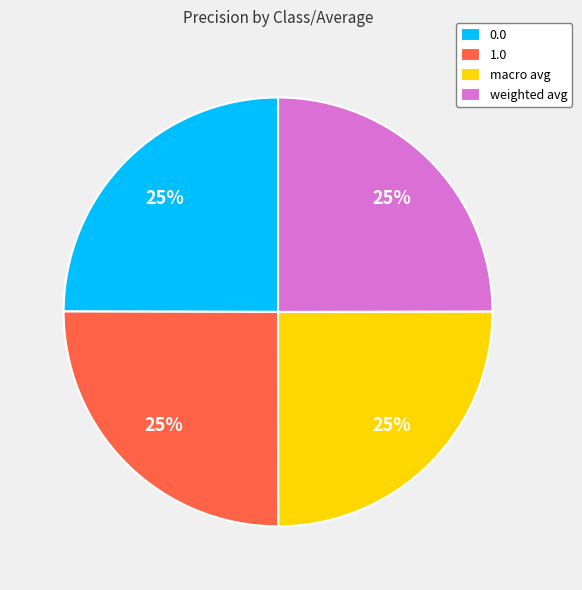

Count the number of slices in the pie.

4